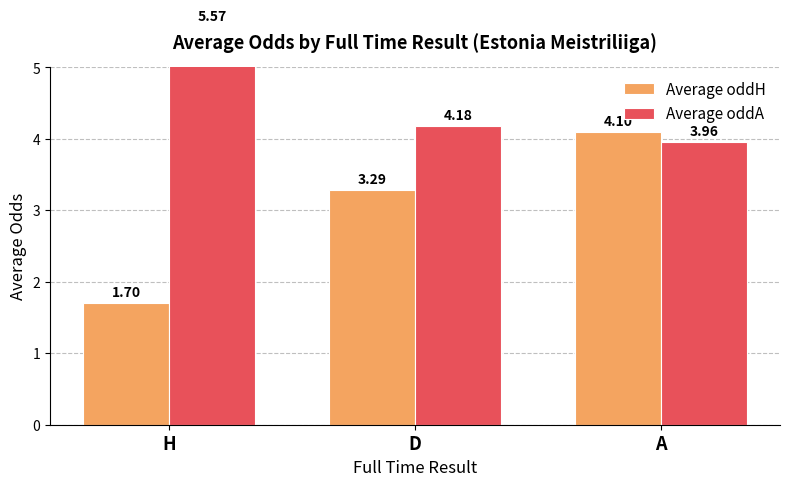

Is it true that Average oddH equals 3.3 at D?

True